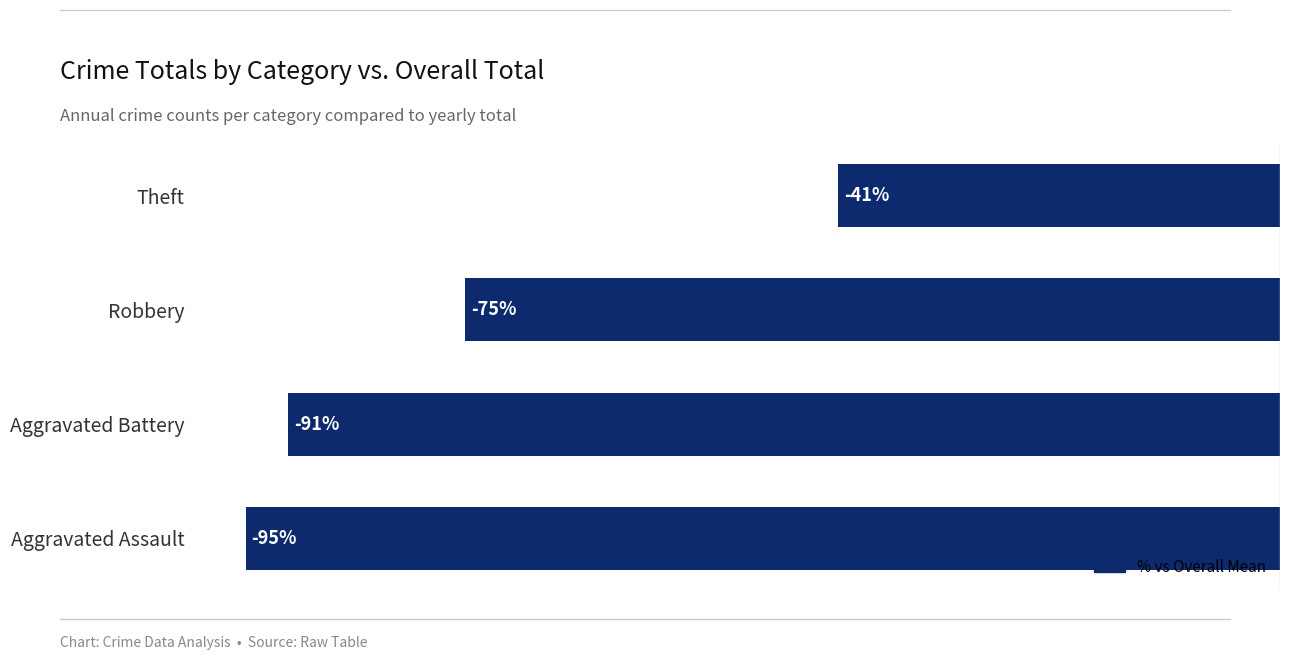

Rank the categories by value from highest to lowest.

Theft, Robbery, Aggravated Battery, Aggravated Assault